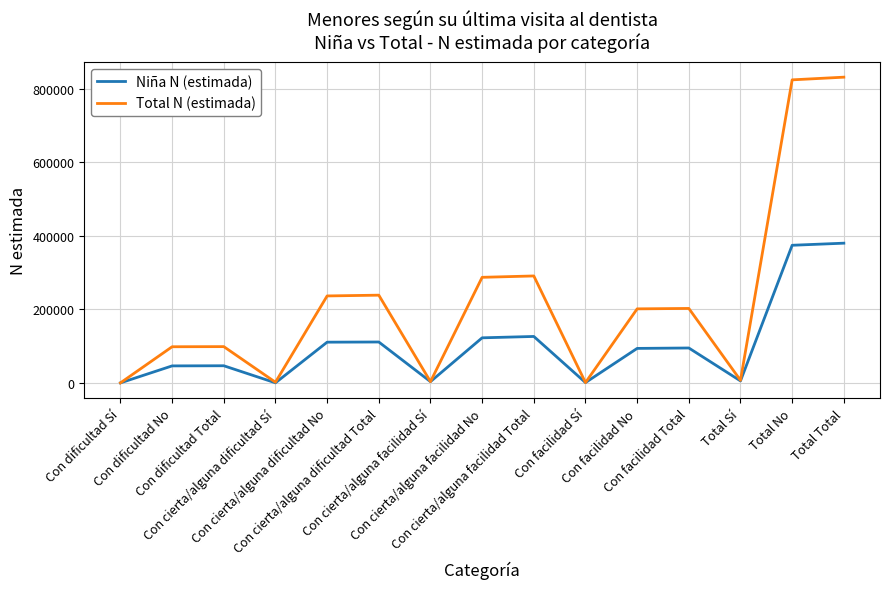

What is the maximum value shown in the chart?

830791